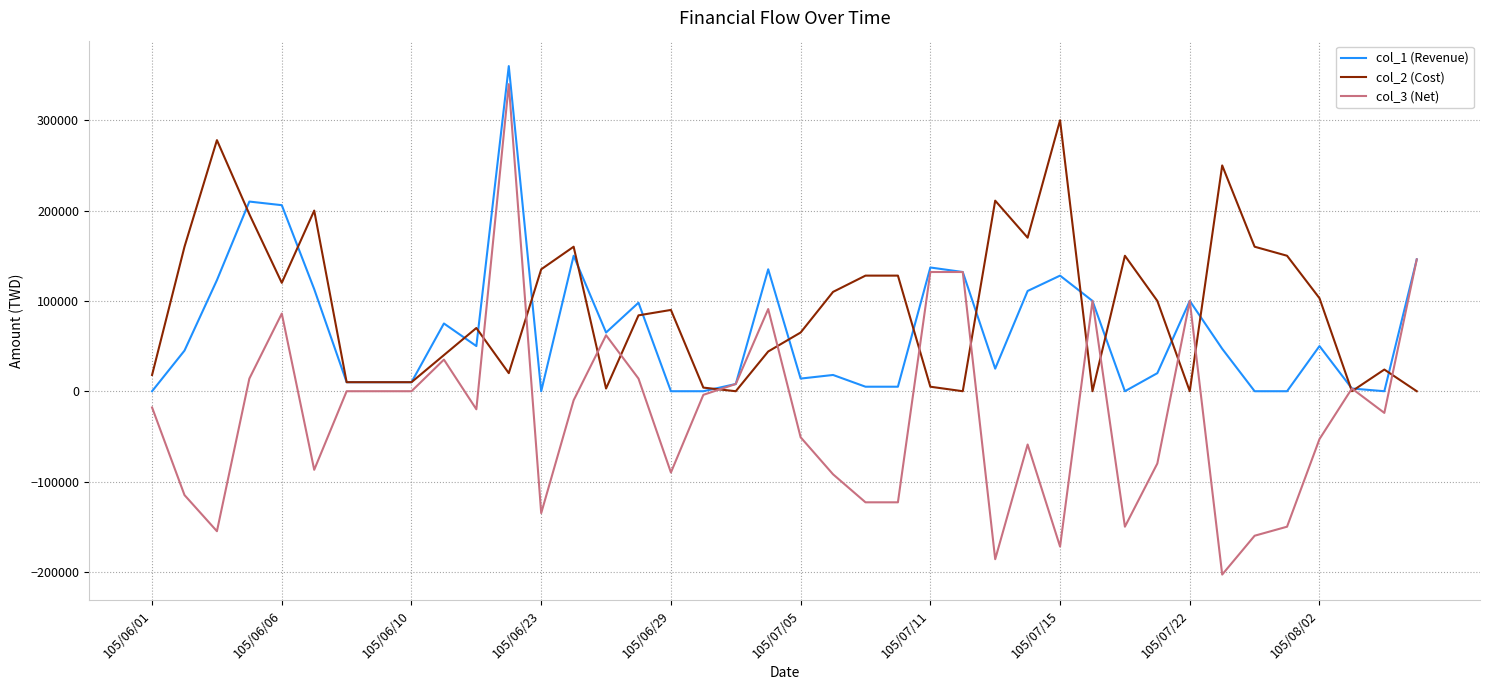

Which series has the widest spread of values?

col_3 (Net)